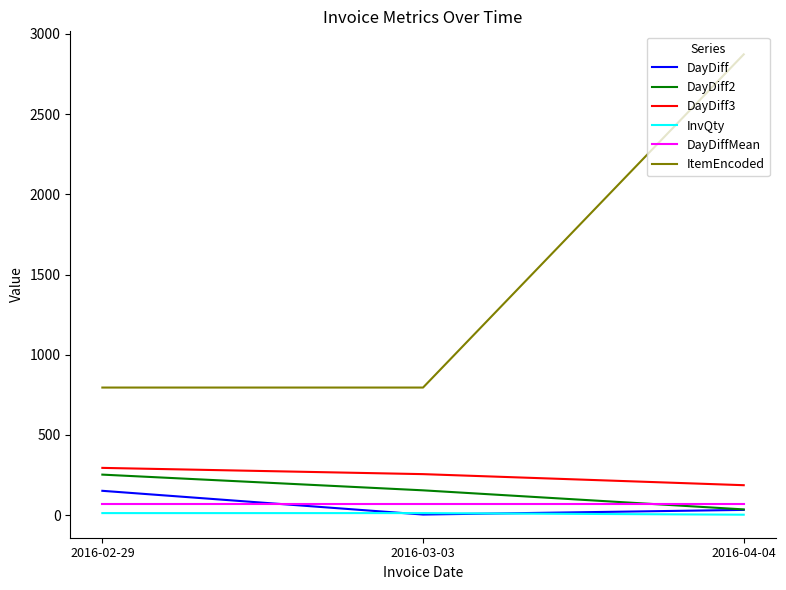

At which label does DayDiff3 first exceed 255?

2016-02-29